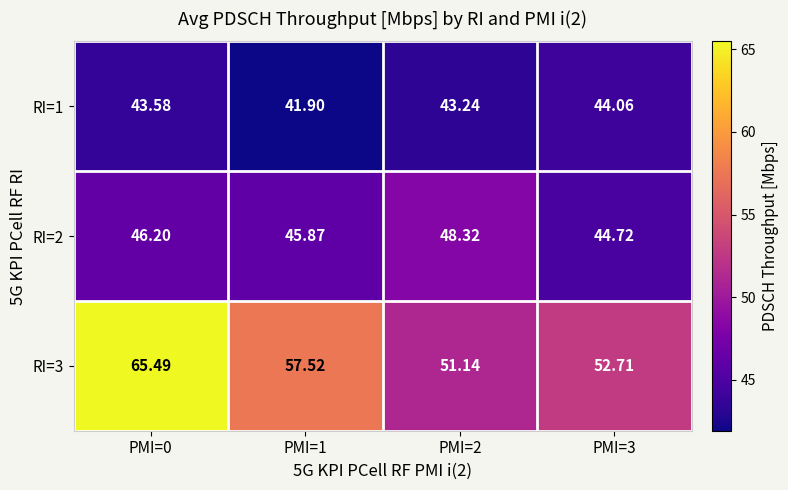

At how many categories does at least one series exceed 47?

4